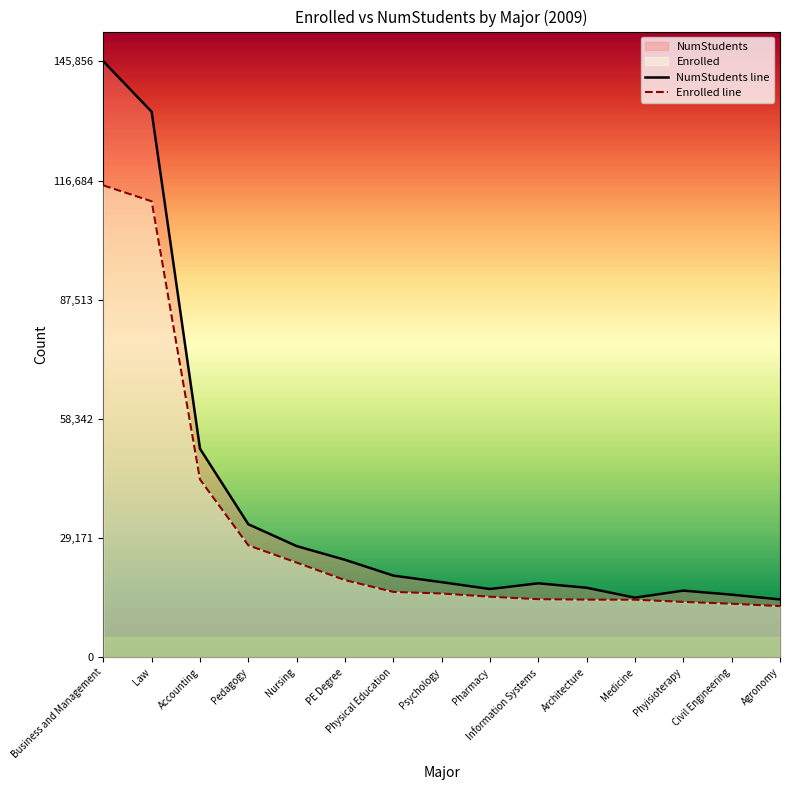

Which series has the largest total across all categories?

NumStudents line